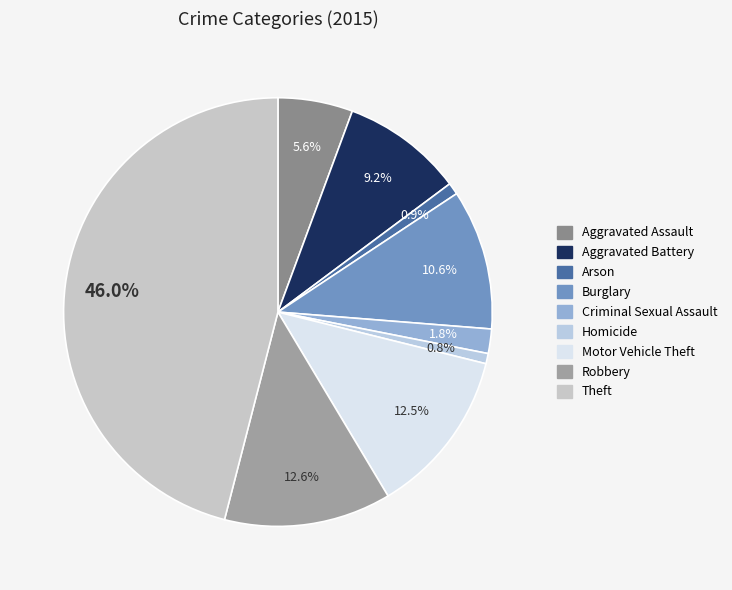

Which has a higher value, Homicide or Aggravated Battery?

Aggravated Battery